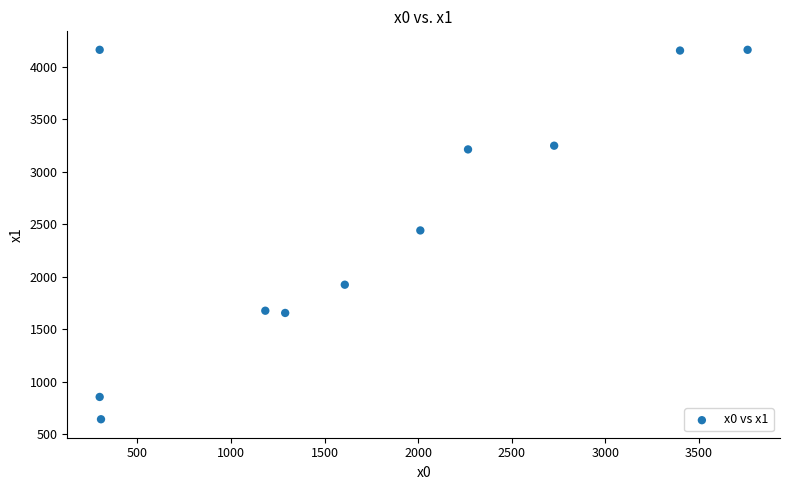

What Y value in the scatter plot is closest to 2404?

2443.0